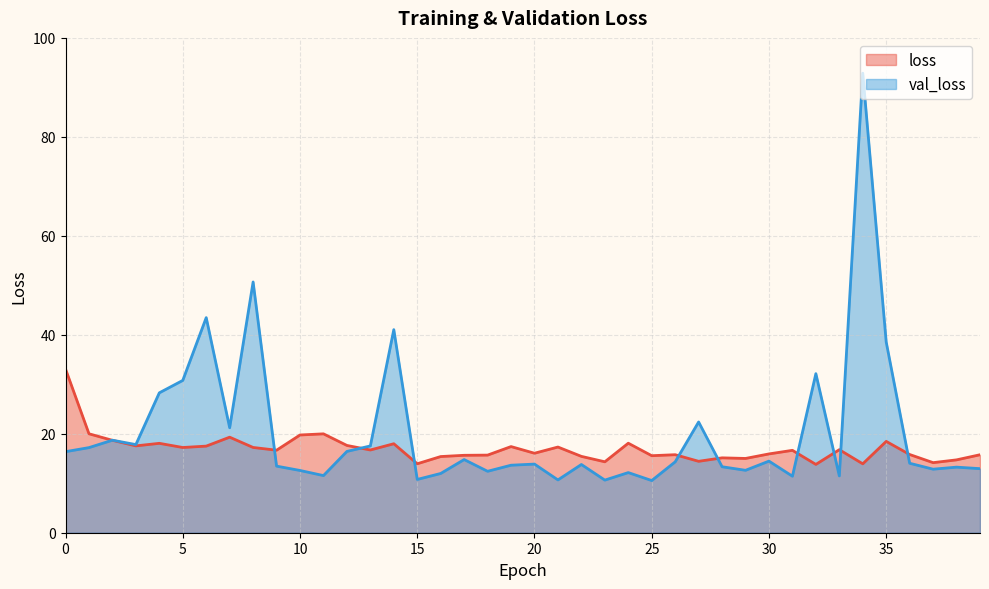

In val_loss, how many points are lower than both neighbors (excluding endpoints)?

12